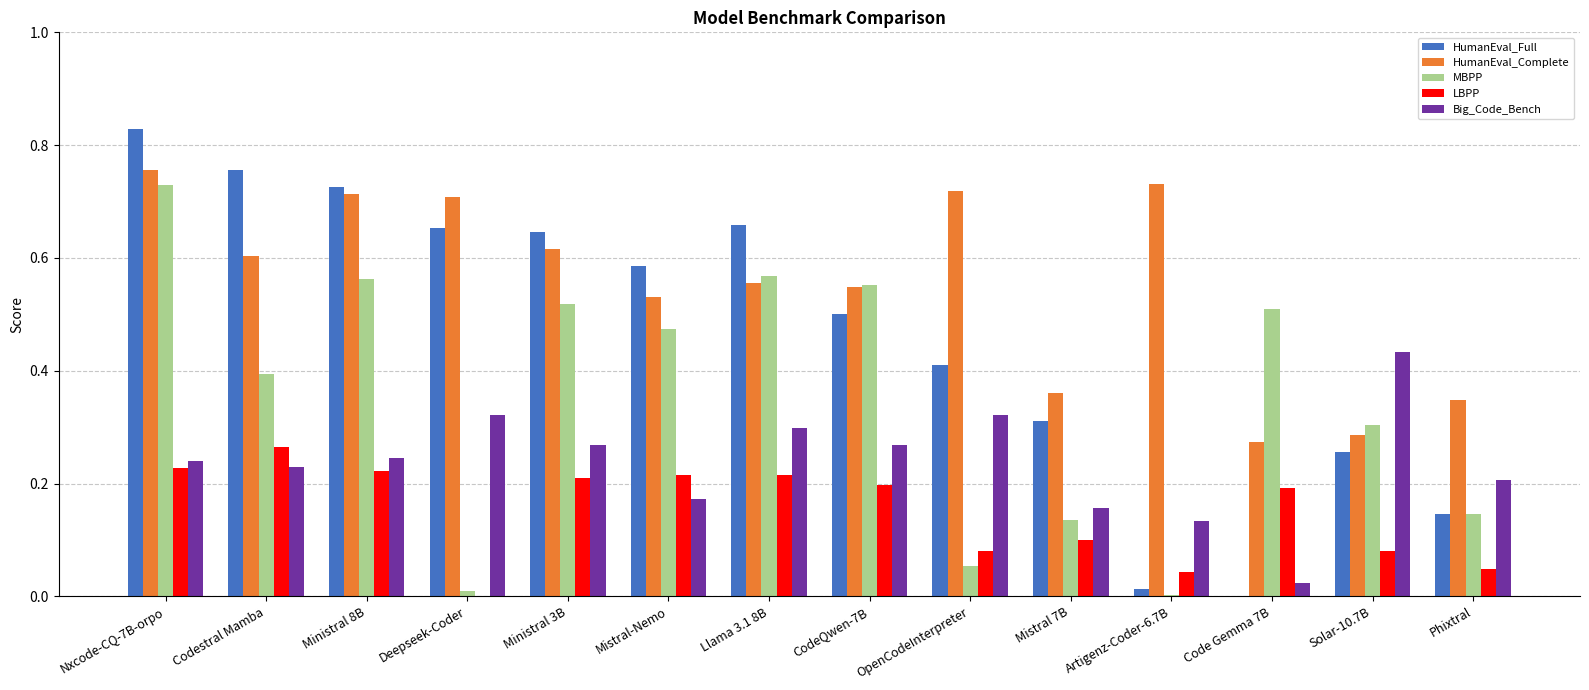

The Big_Code_Bench series shows 0.2 at Artigenz-Coder-6.7B. True or false?

False